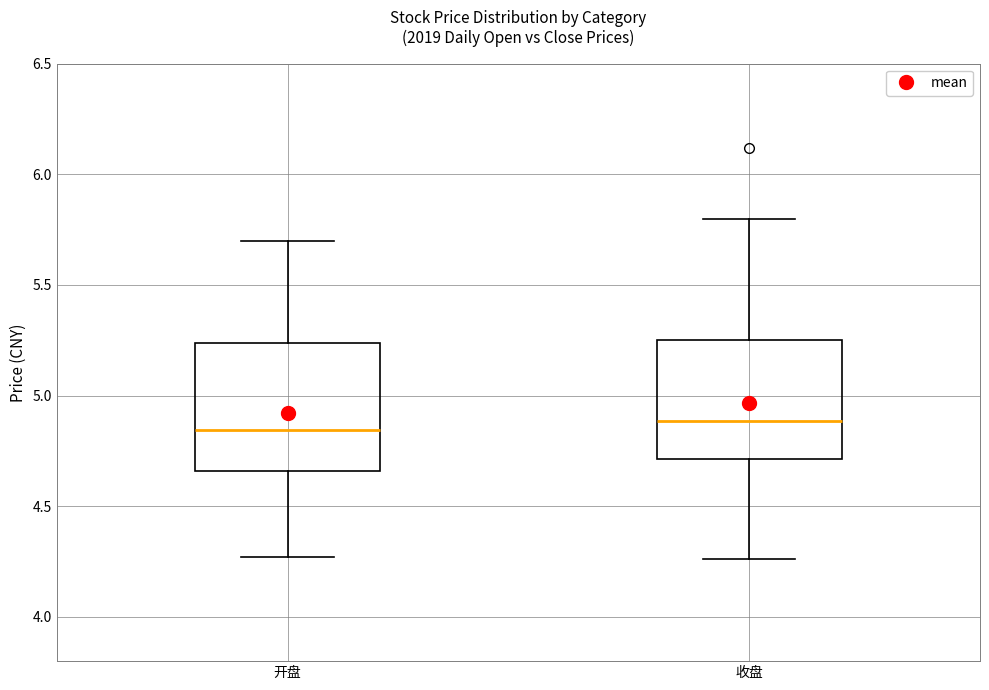

Reading left to right, transcribe this box plot: for each box, give where its median line is, the range the box spans, and where its two whiskers end, as read against the y-axis. The values are not printed on the chart, so give them approximately, as read against the axis.

开盘: median 4.85, box 4.65 to 5.25, whiskers 4.25 to 5.70
收盘: median 4.90, box 4.70 to 5.25, whiskers 4.25 to 5.80